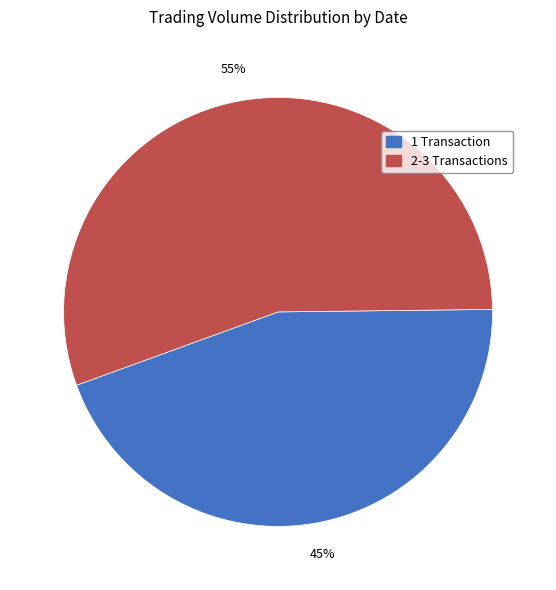

To the nearest percent, what is the average slice percentage?

50%